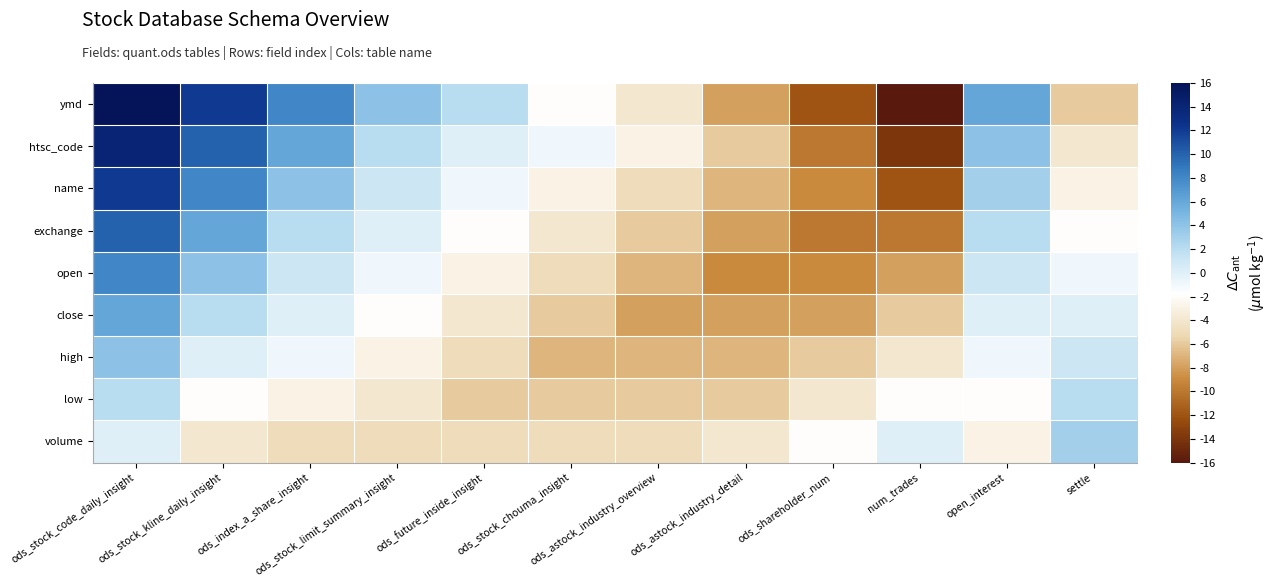

Reading right to left, transcribe all the data shown in this chart.

ymd: settle=-6	open_interest=6	num_trades=-16	ods_shareholder_num=-12	ods_astock_industry_detail=-8	ods_astock_industry_overview=-4	ods_stock_chouma_insight=-2	ods_future_inside_insight=2	ods_stock_limit_summary_insight=4	ods_index_a_share_insight=8	ods_stock_kline_daily_insight=12	ods_stock_code_daily_insight=16
htsc_code: settle=-4	open_interest=4	num_trades=-14	ods_shareholder_num=-10	ods_astock_industry_detail=-6	ods_astock_industry_overview=-3	ods_stock_chouma_insight=-1	ods_future_inside_insight=0	ods_stock_limit_summary_insight=2	ods_index_a_share_insight=6	ods_stock_kline_daily_insight=10	ods_stock_code_daily_insight=14
name: settle=-3	open_interest=3	num_trades=-12	ods_shareholder_num=-9	ods_astock_industry_detail=-7	ods_astock_industry_overview=-5	ods_stock_chouma_insight=-3	ods_future_inside_insight=-1	ods_stock_limit_summary_insight=1	ods_index_a_share_insight=4	ods_stock_kline_daily_insight=8	ods_stock_code_daily_insight=12
exchange: settle=-2	open_interest=2	num_trades=-10	ods_shareholder_num=-10	ods_astock_industry_detail=-8	ods_astock_industry_overview=-6	ods_stock_chouma_insight=-4	ods_future_inside_insight=-2	ods_stock_limit_summary_insight=0	ods_index_a_share_insight=2	ods_stock_kline_daily_insight=6	ods_stock_code_daily_insight=10
open: settle=-1	open_interest=1	num_trades=-8	ods_shareholder_num=-9	ods_astock_industry_detail=-9	ods_astock_industry_overview=-7	ods_stock_chouma_insight=-5	ods_future_inside_insight=-3	ods_stock_limit_summary_insight=-1	ods_index_a_share_insight=1	ods_stock_kline_daily_insight=4	ods_stock_code_daily_insight=8
close: settle=0	open_interest=0	num_trades=-6	ods_shareholder_num=-8	ods_astock_industry_detail=-8	ods_astock_industry_overview=-8	ods_stock_chouma_insight=-6	ods_future_inside_insight=-4	ods_stock_limit_summary_insight=-2	ods_index_a_share_insight=0	ods_stock_kline_daily_insight=2	ods_stock_code_daily_insight=6
high: settle=1	open_interest=-1	num_trades=-4	ods_shareholder_num=-6	ods_astock_industry_detail=-7	ods_astock_industry_overview=-7	ods_stock_chouma_insight=-7	ods_future_inside_insight=-5	ods_stock_limit_summary_insight=-3	ods_index_a_share_insight=-1	ods_stock_kline_daily_insight=0	ods_stock_code_daily_insight=4
low: settle=2	open_interest=-2	num_trades=-2	ods_shareholder_num=-4	ods_astock_industry_detail=-6	ods_astock_industry_overview=-6	ods_stock_chouma_insight=-6	ods_future_inside_insight=-6	ods_stock_limit_summary_insight=-4	ods_index_a_share_insight=-3	ods_stock_kline_daily_insight=-2	ods_stock_code_daily_insight=2
volume: settle=3	open_interest=-3	num_trades=0	ods_shareholder_num=-2	ods_astock_industry_detail=-4	ods_astock_industry_overview=-5	ods_stock_chouma_insight=-5	ods_future_inside_insight=-5	ods_stock_limit_summary_insight=-5	ods_index_a_share_insight=-5	ods_stock_kline_daily_insight=-4	ods_stock_code_daily_insight=0